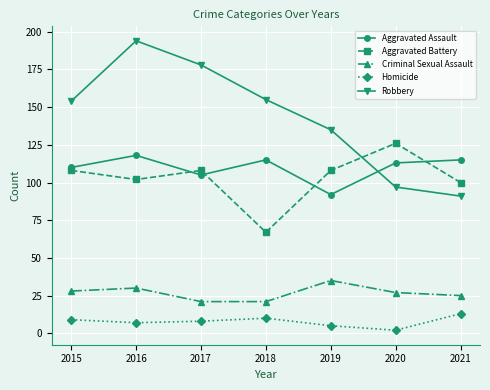

Which series has the widest spread of values?

Robbery